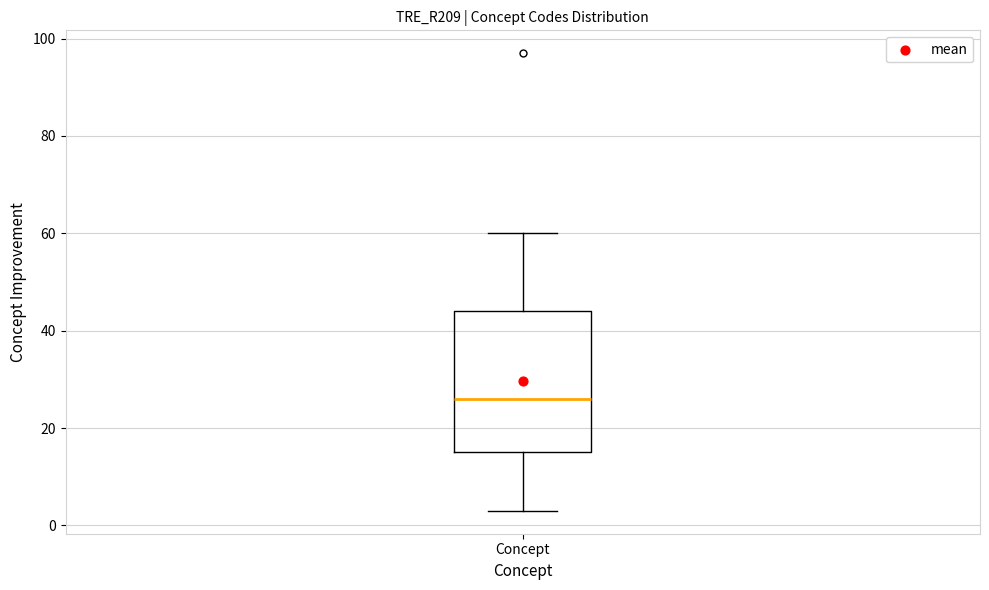

Transcribe this box plot: give where the median line is, the range the box spans, and where the two whiskers end, as read against the y-axis. The values are not printed on the chart, so give them approximately, as read against the axis.

median 26, box 16 to 44, whiskers 4 to 60